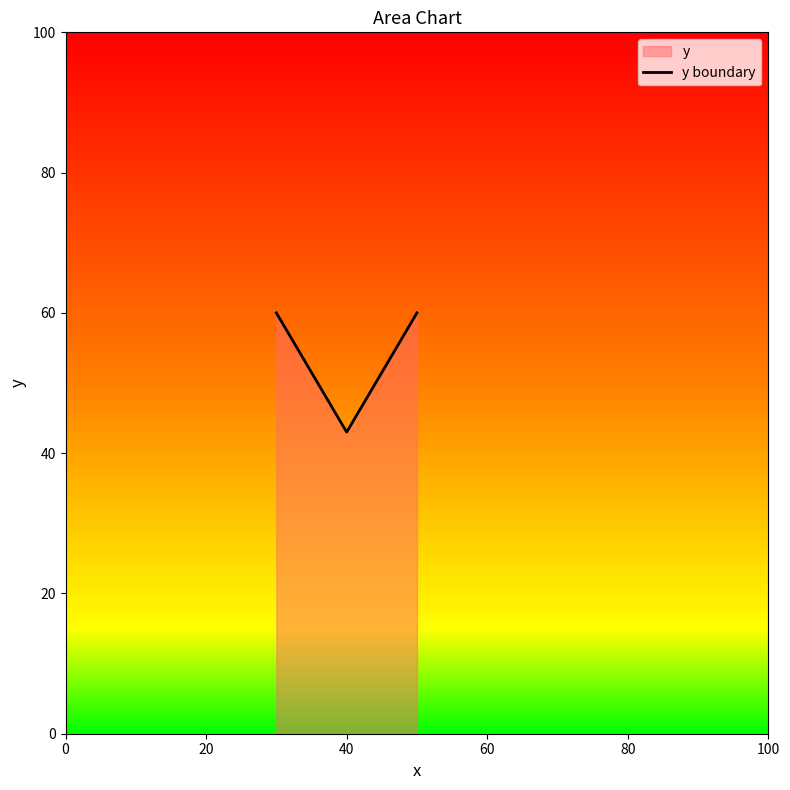

What is the minimum value shown in the chart?

43